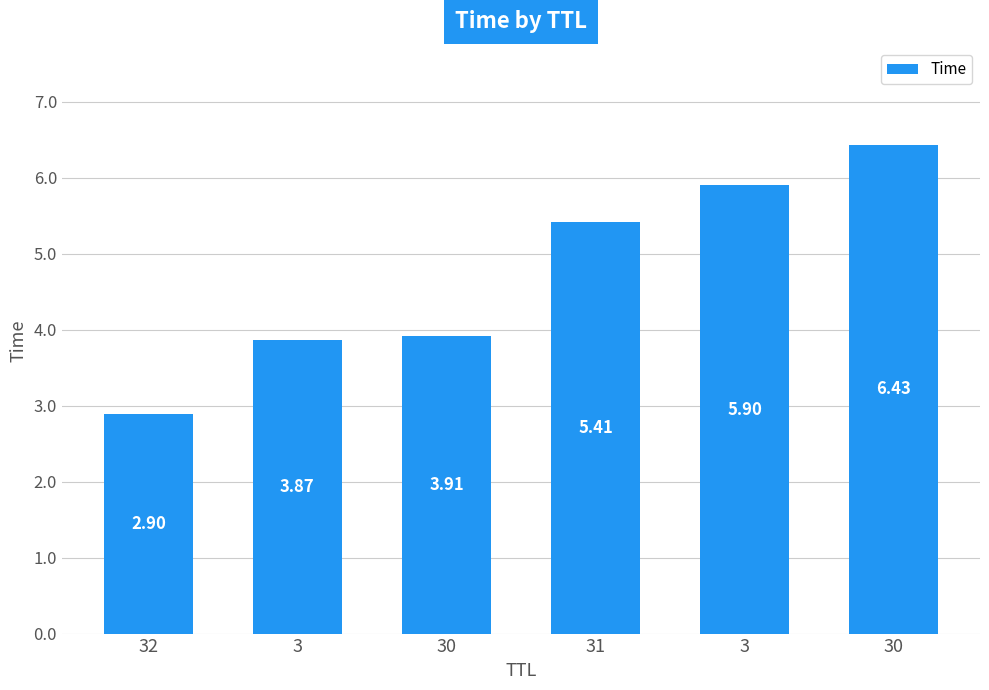

Is it true that the value at 30 is 1.9?

False